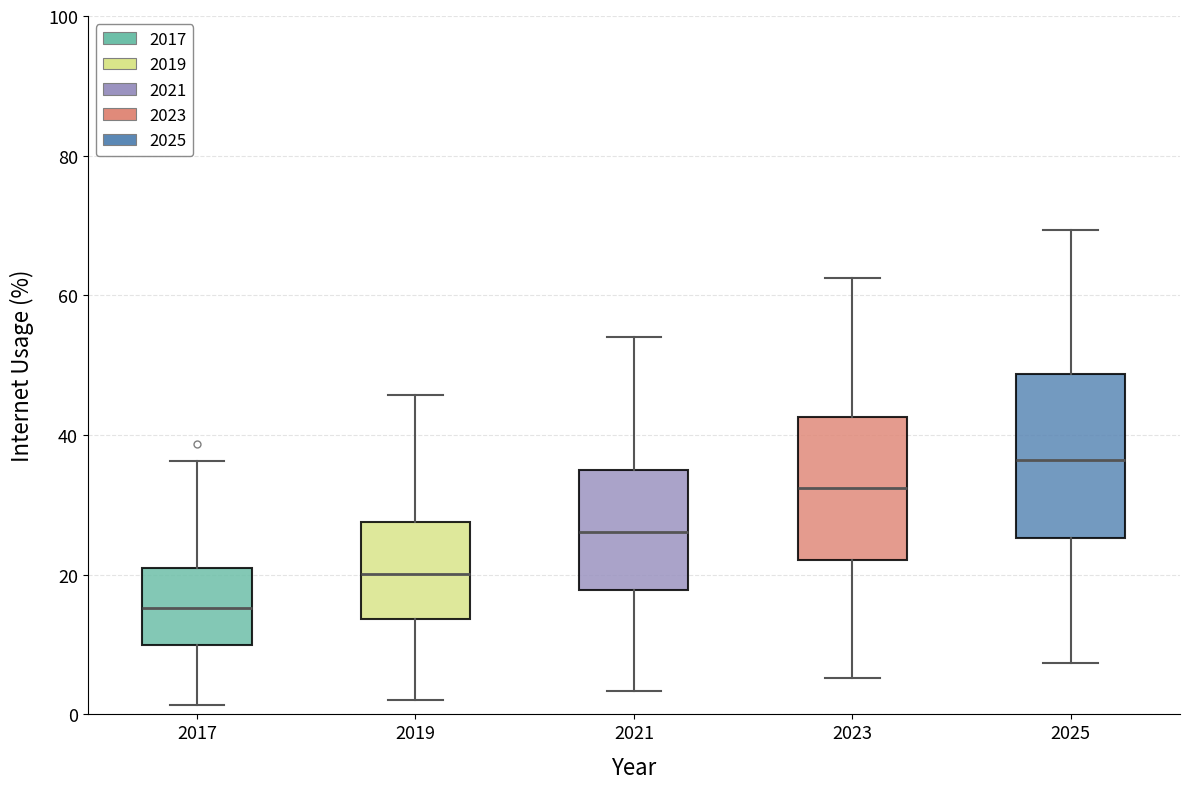

Comparing the boxes themselves (not the whiskers), which one is the tallest?

2025